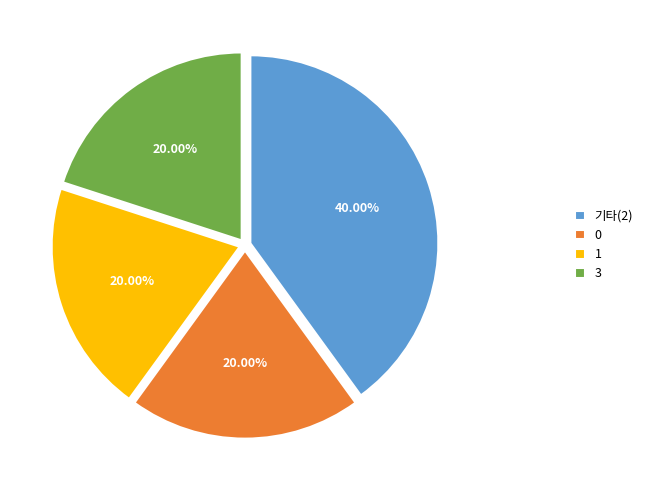

Count the number of slices in the pie.

4